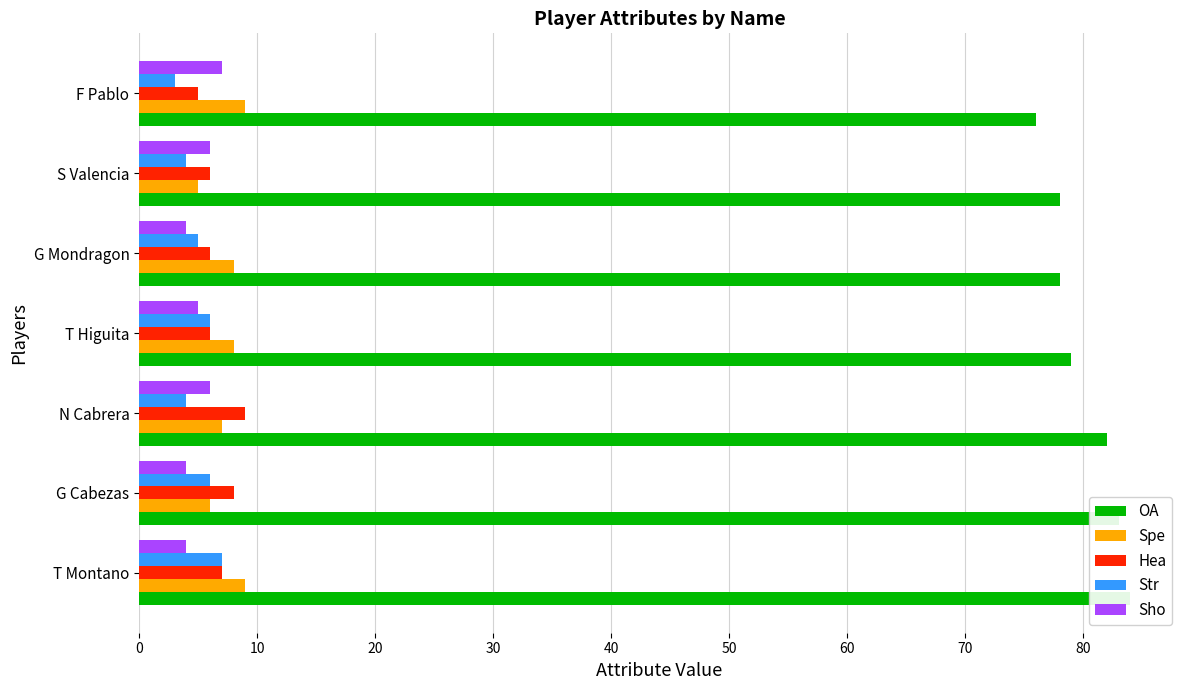

What is the value of the Str bar at the 2nd from the left?

6